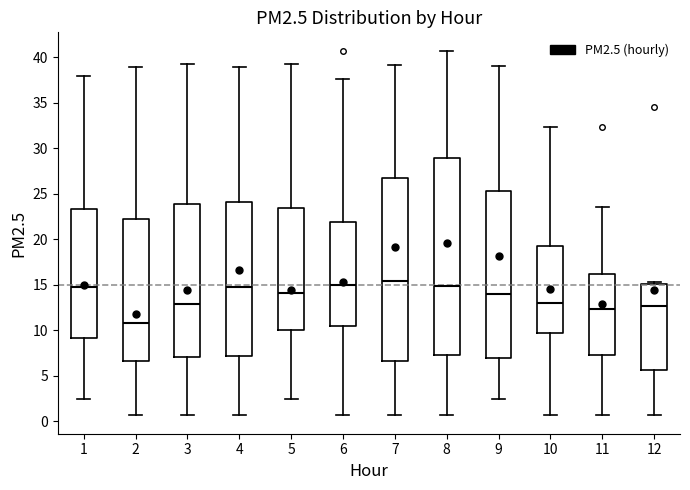

Where does the median line of the box at x = 12 sit on the y-axis? The values are not printed on the chart, so give them approximately, as read against the axis.

12.5